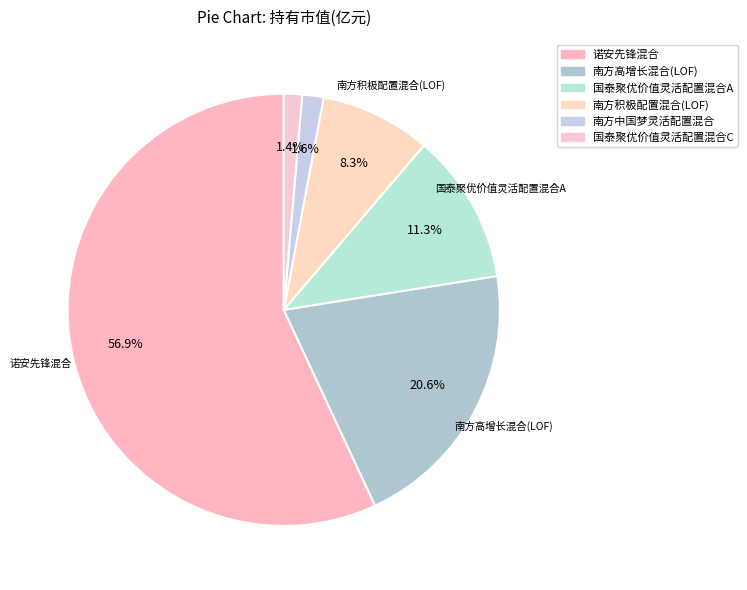

What is the majority slice?

诺安先锋混合